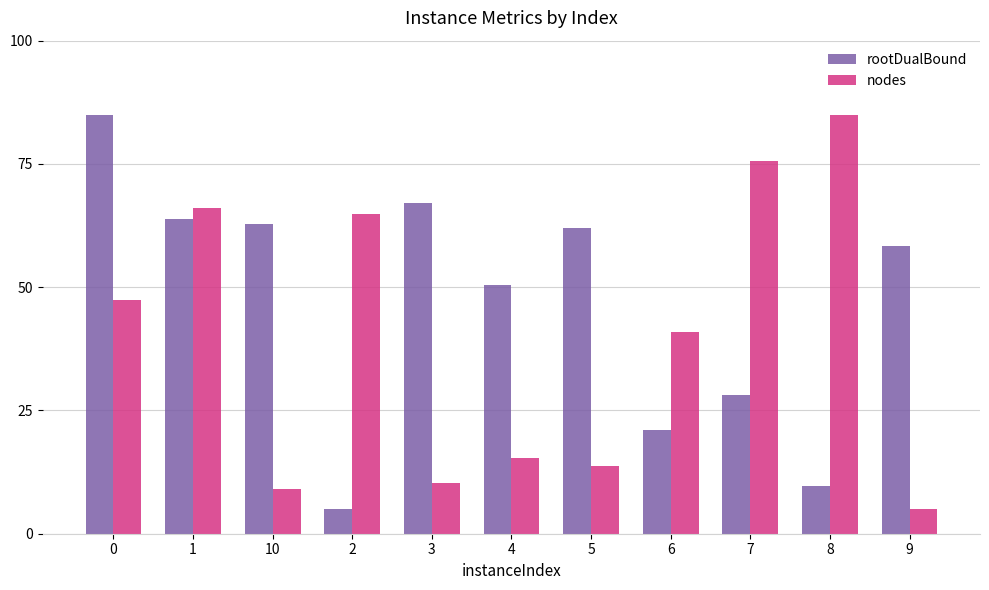

What position from the right is 1?

10